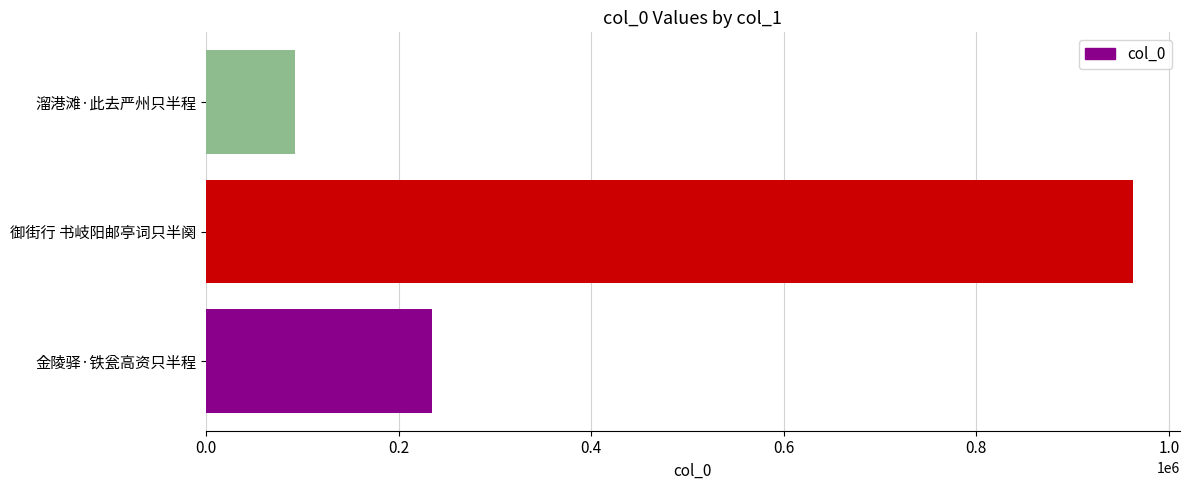

What is the change in value from 金陵驿·铁瓮高资只半程 to 御街行 书岐阳邮亭词只半阕?

+728755